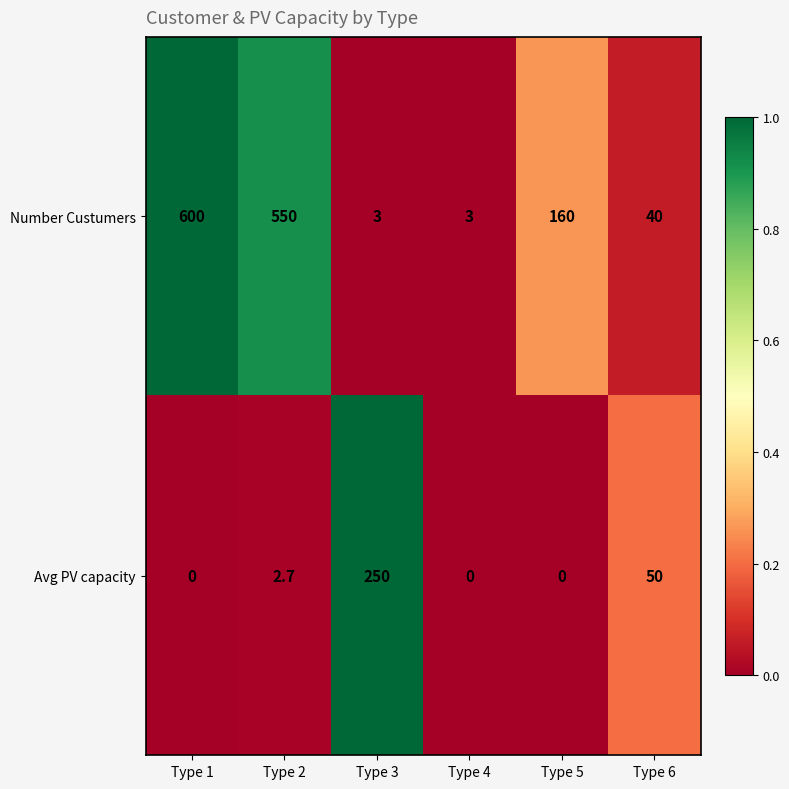

At how many categories does at least one series exceed 0?

6